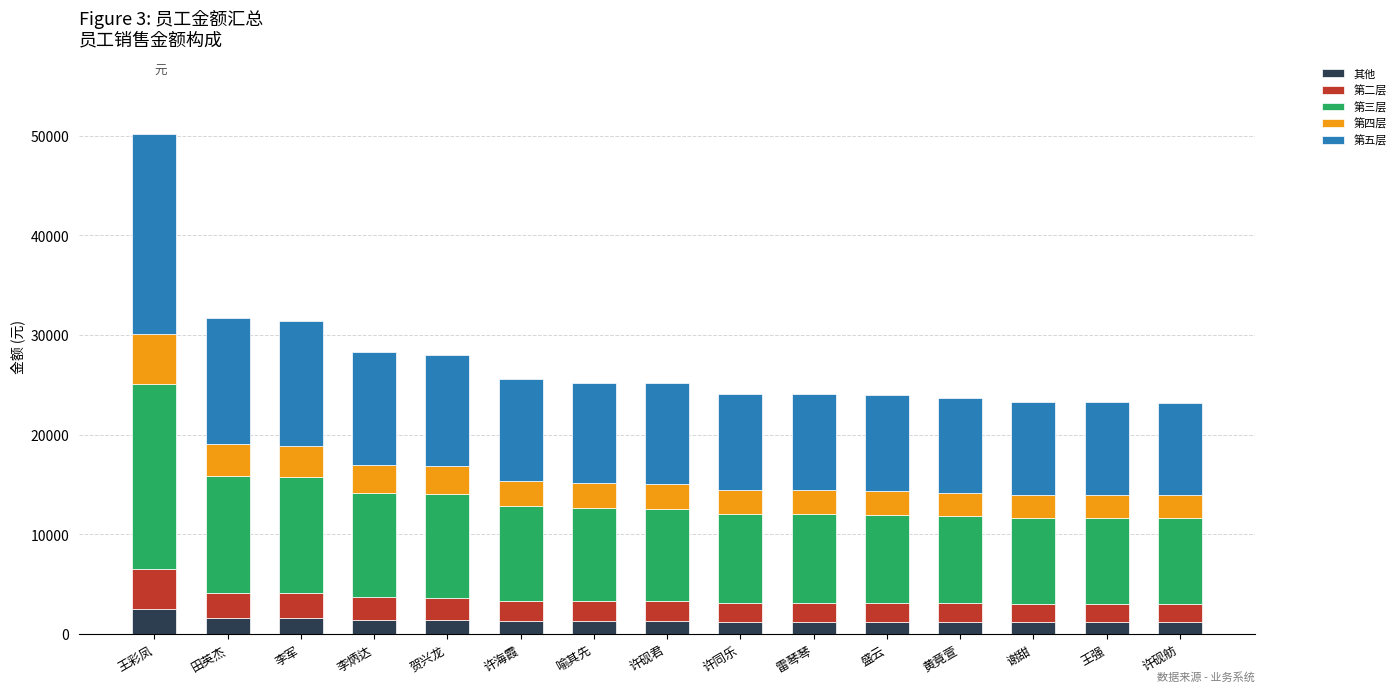

The value of 其他 at 谢甜 is 1162.5. True or false?

True